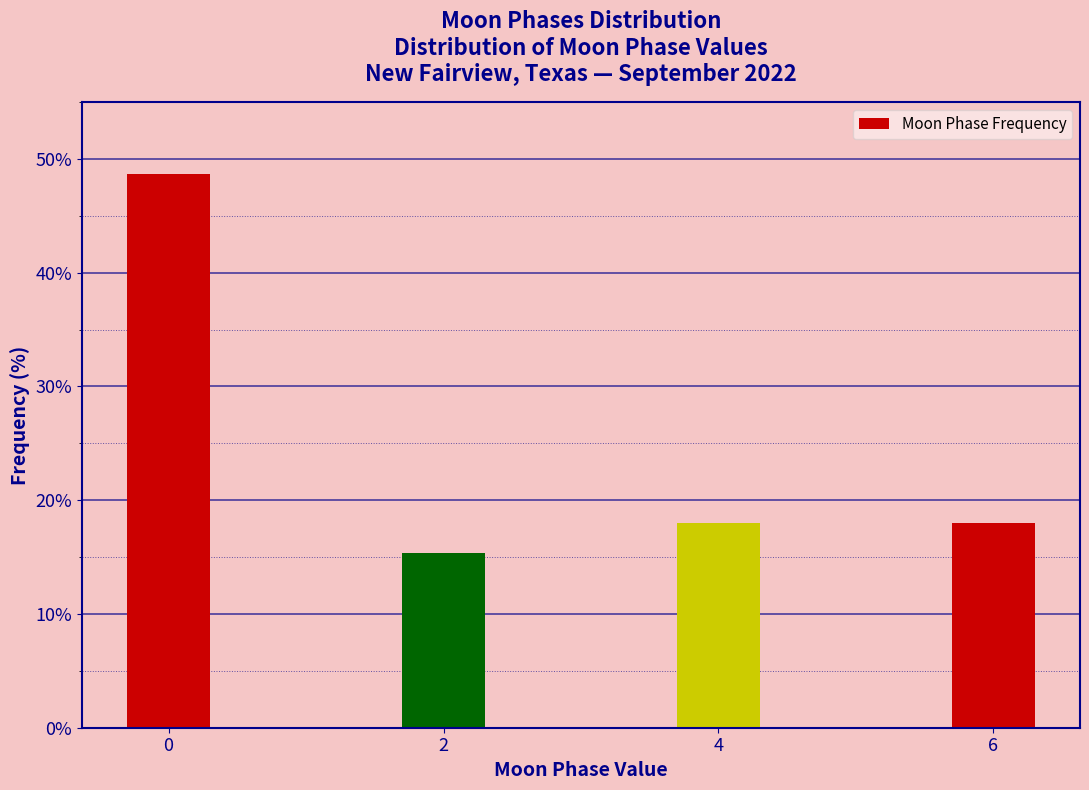

Reading left to right, list all the values displayed in this chart.

0=48.6	2=15.3	4=18.0	6=18.0